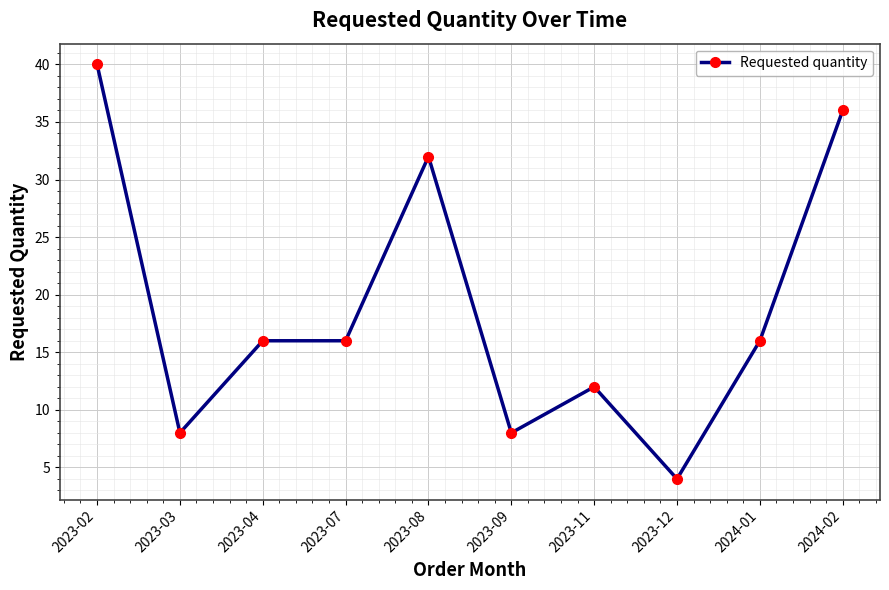

What is the label of the 4th point from the right?

2023-11